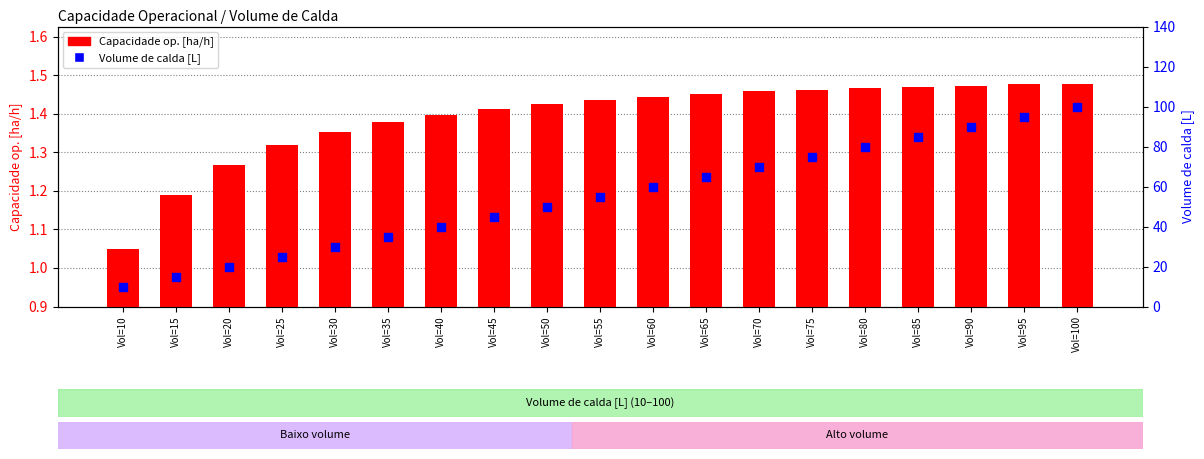

What is the total value across all series at Vol=35?

36.4